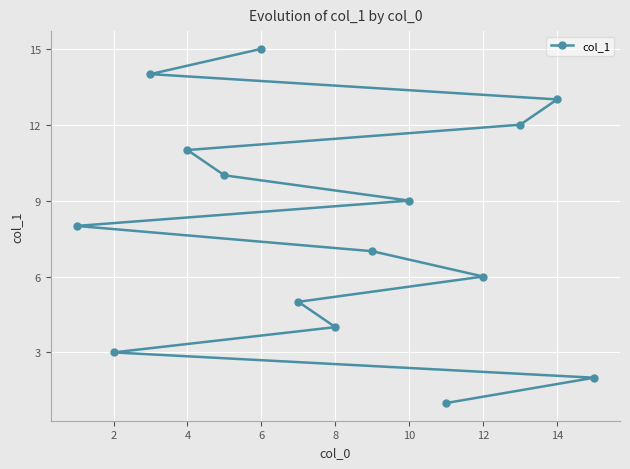

How many lines are shown in the chart?

1